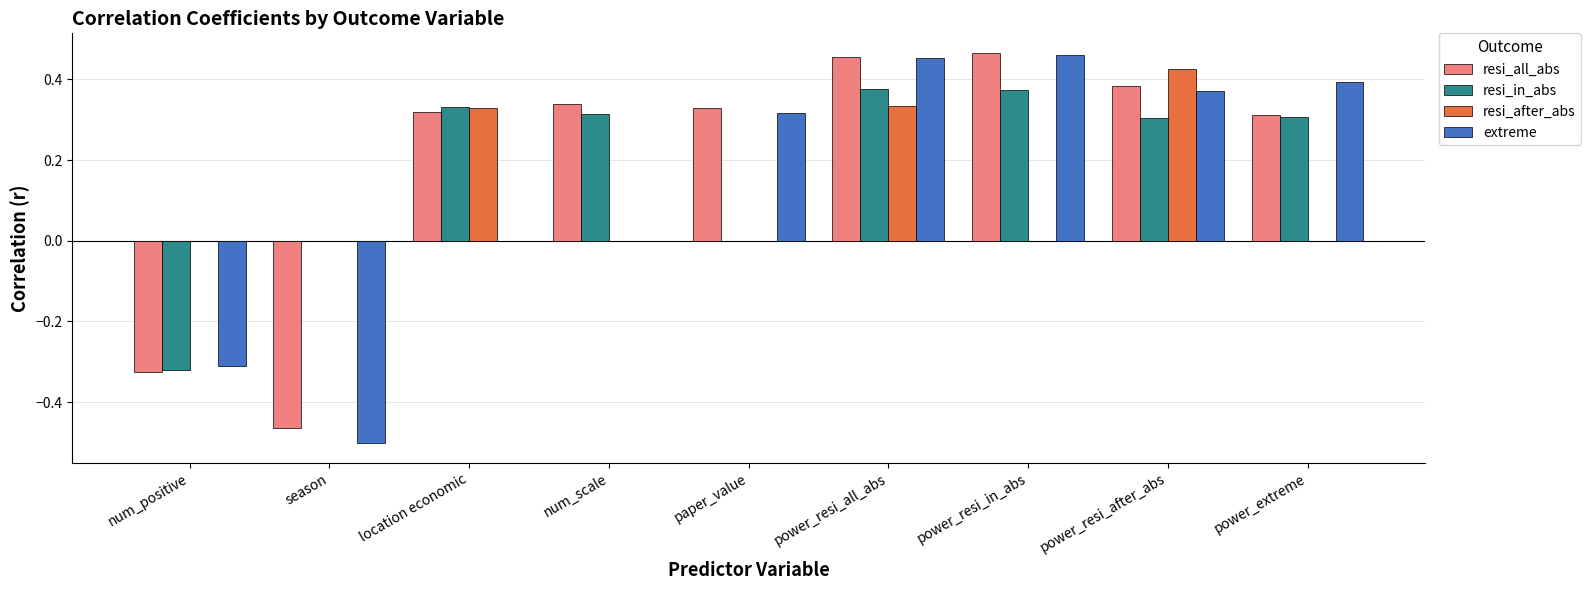

The extreme series shows -0.5 at season. True or false?

True